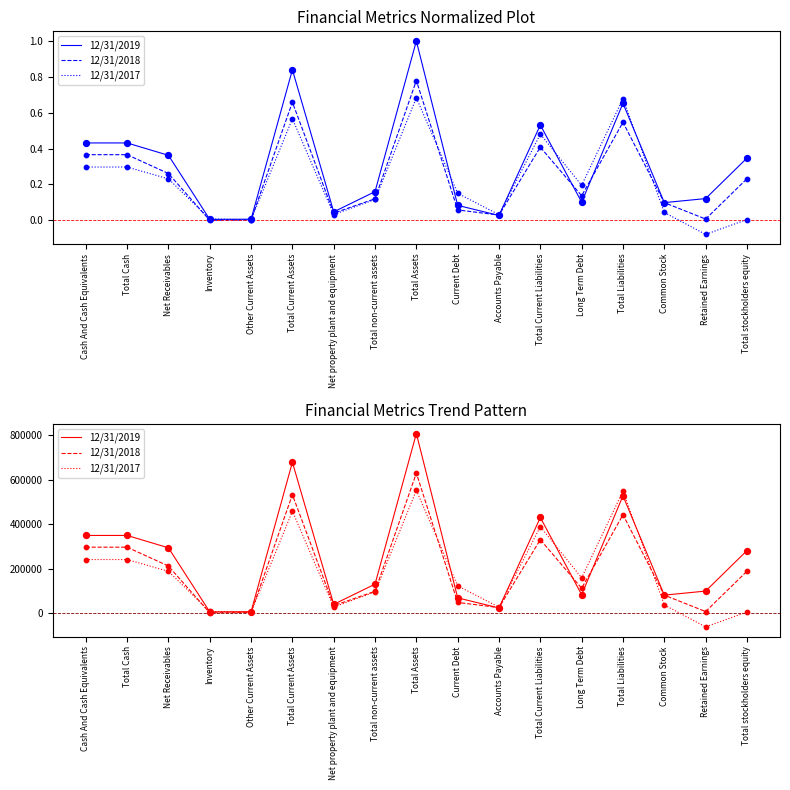

Which series has the largest total across all categories?

12/31/2019